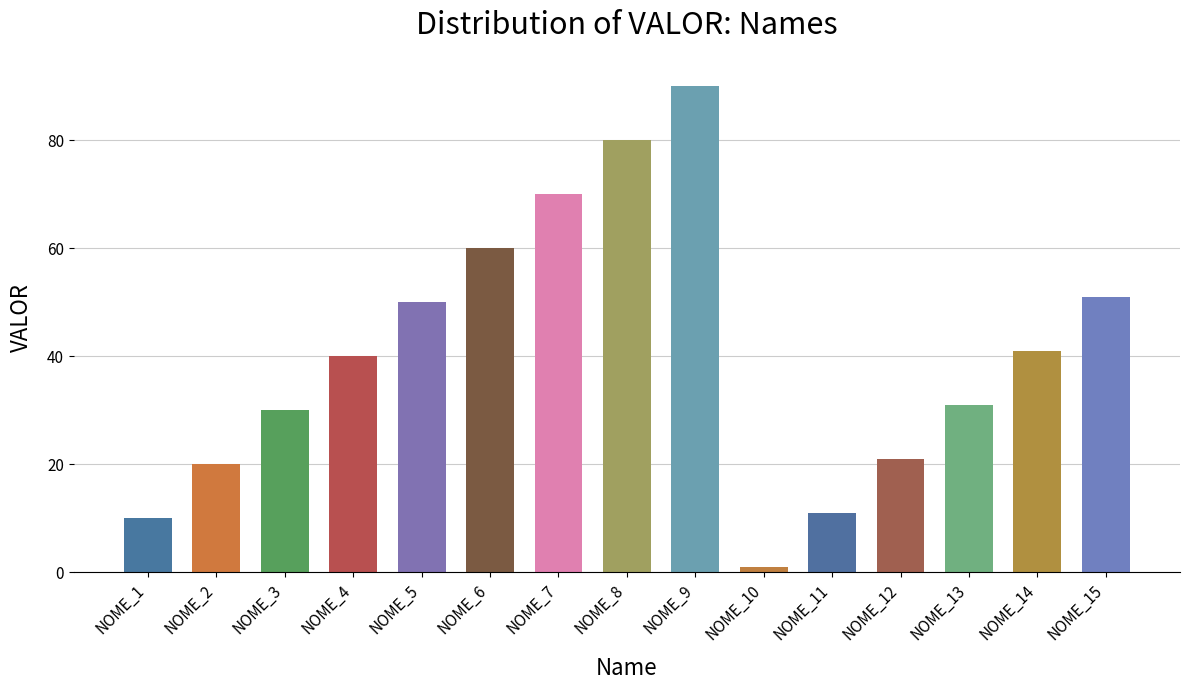

What value does the data have at NOME_4, to the nearest 10?

40